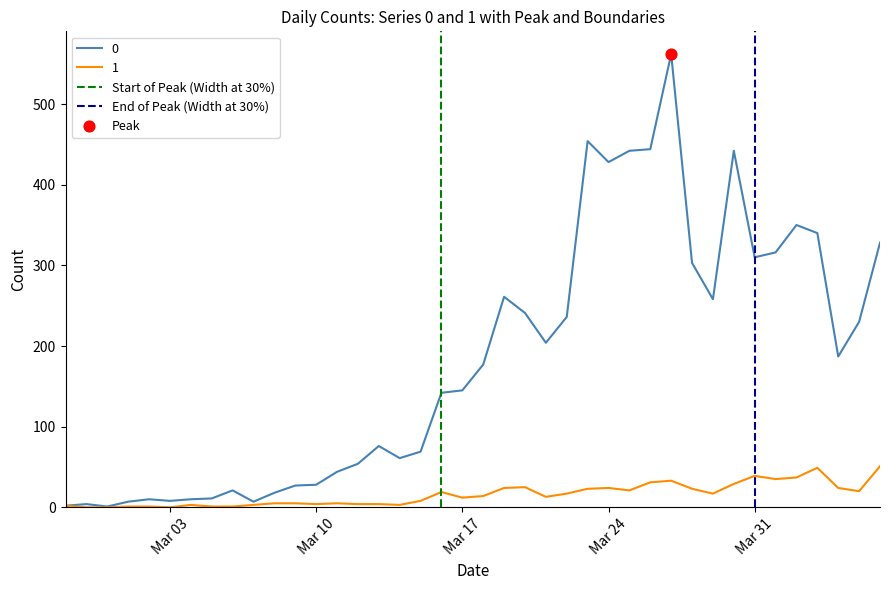

True or false: 1 has a value of 12 at Mar 17.

True